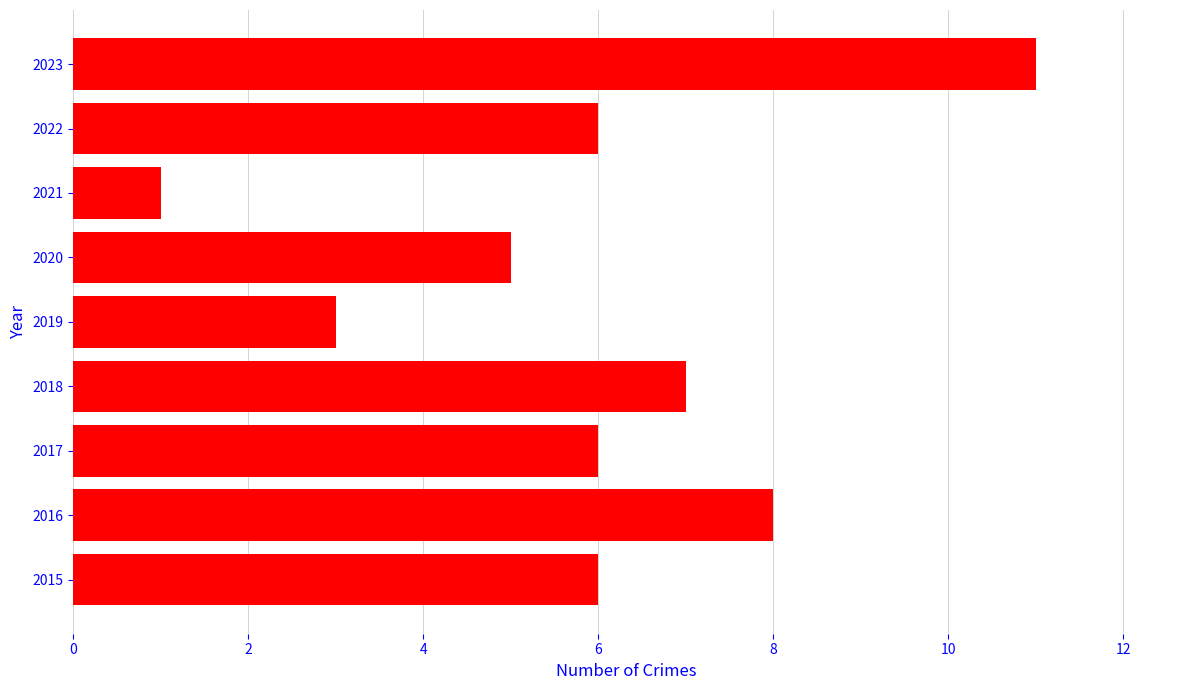

Which category has the lowest value across all series?

2021